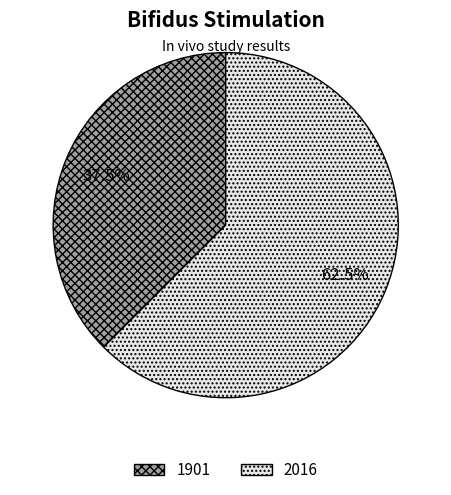

Which category has the smallest portion of the pie?

1901